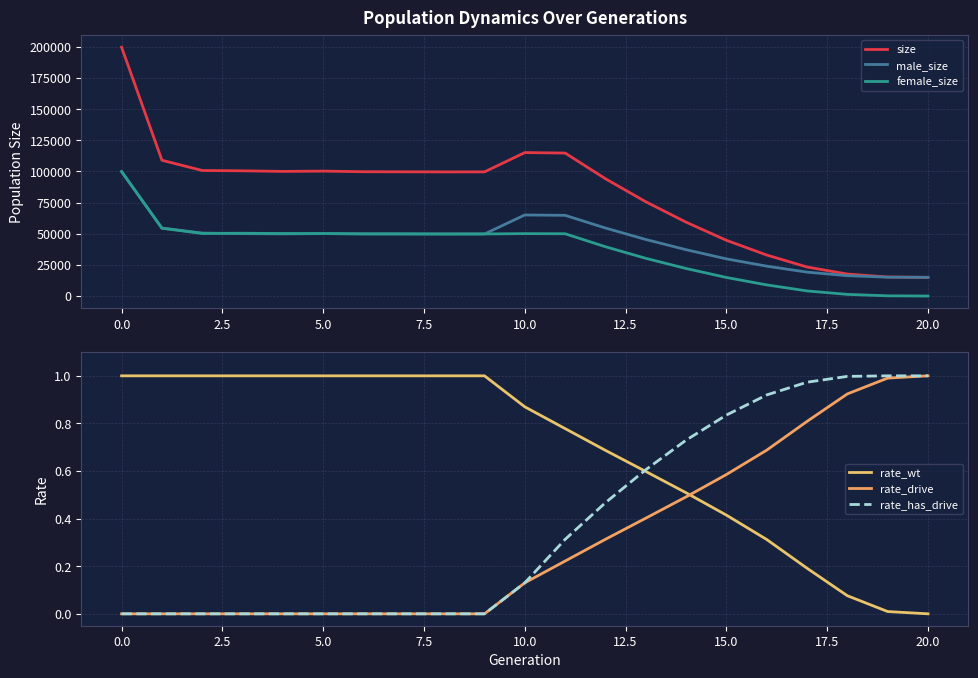

What is the difference between the maximum and minimum values in the rate_has_drive series?

1.0